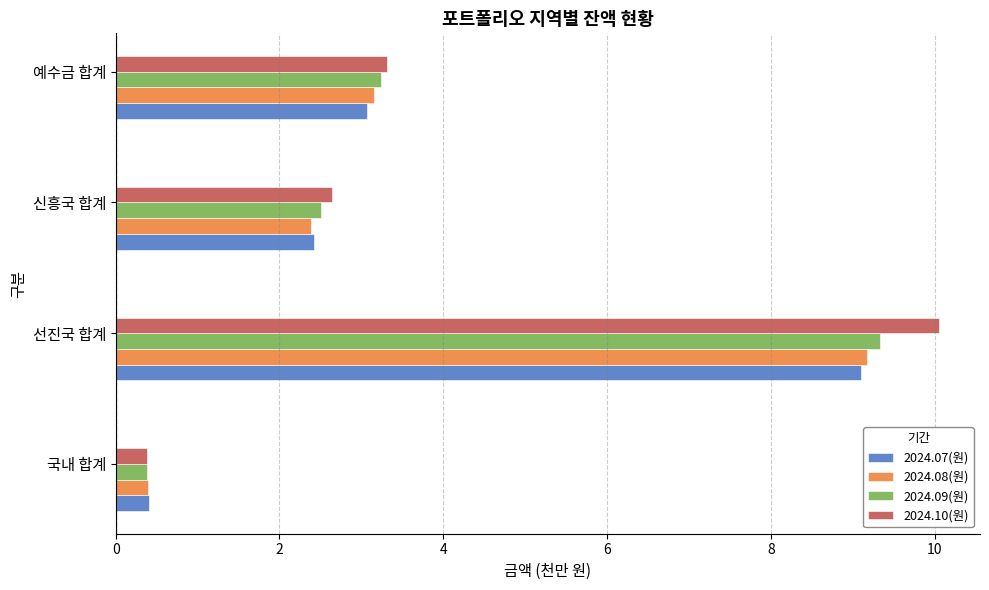

Between 선진국 합계 and 신흥국 합계, which series saw the biggest shift?

2024.10(원)